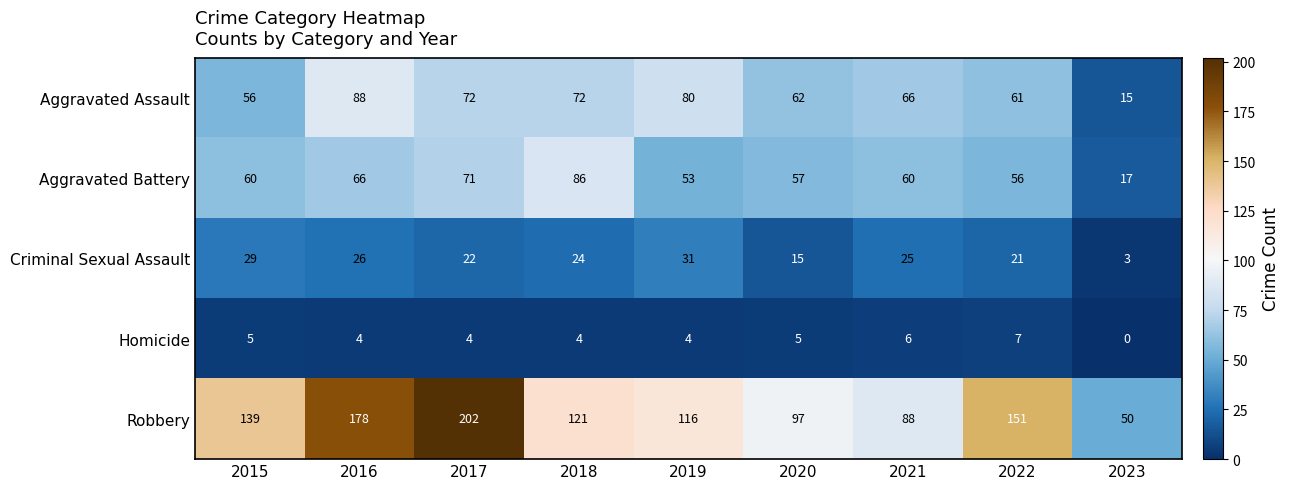

Which series has the largest range (max minus min)?

Robbery